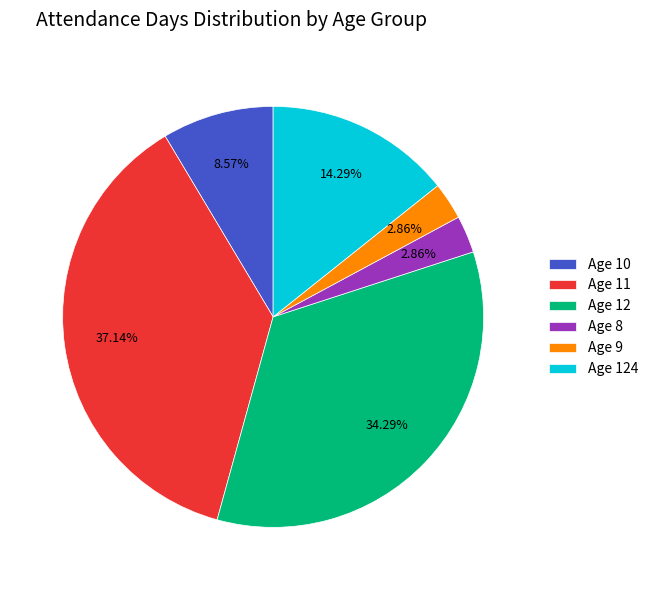

Combined, do Age 10 and Age 11 account for over 50%?

No